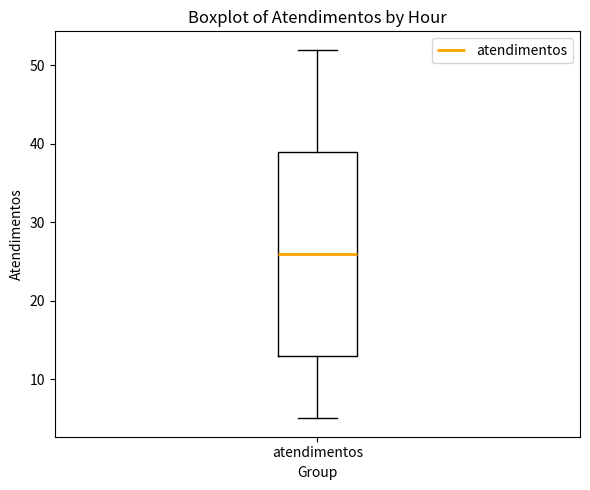

Read this box plot against the y-axis: the position of the median line, the range covered by the box, and the ends of both whiskers. The values are not printed on the chart, so give them approximately, as read against the axis.

median 26, box 13 to 39, whiskers 5 to 52